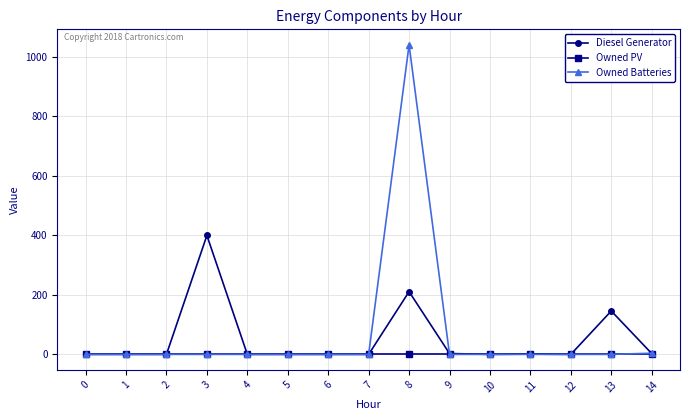

True or false: Diesel Generator has a value of 67 at 8.

False